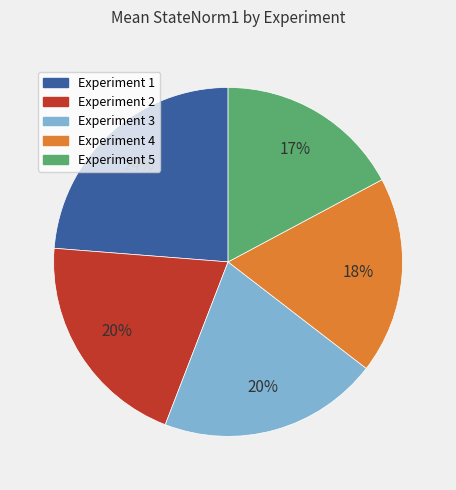

To the nearest percent, what percentage of the pie is Experiment 2?

20%